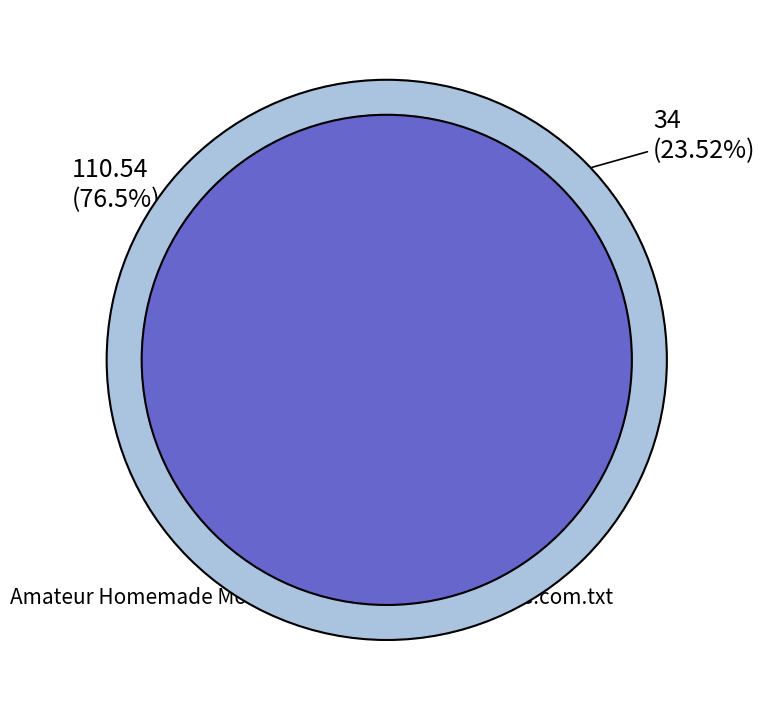

Is there a majority slice in this chart?

Yes